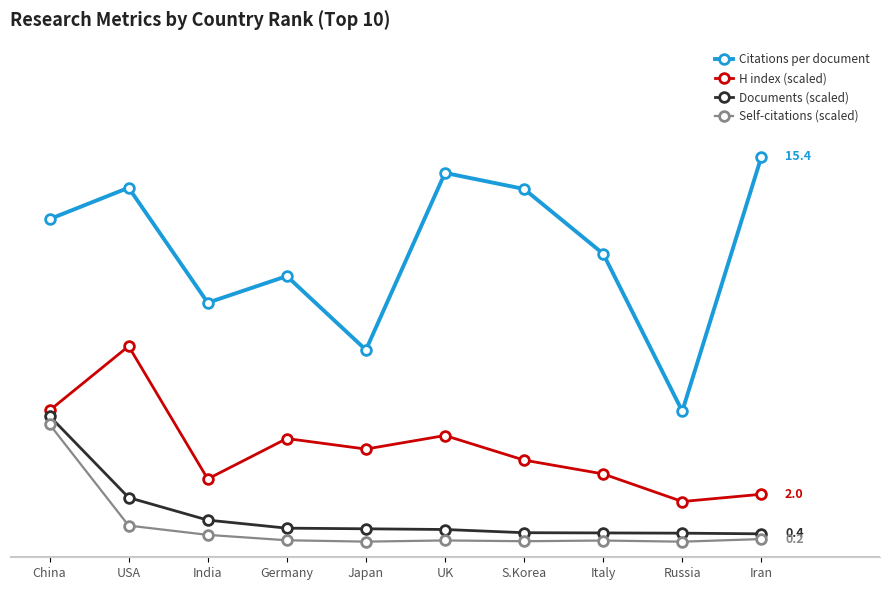

True or false: Documents (scaled) and H index (scaled) cross at least once.

False